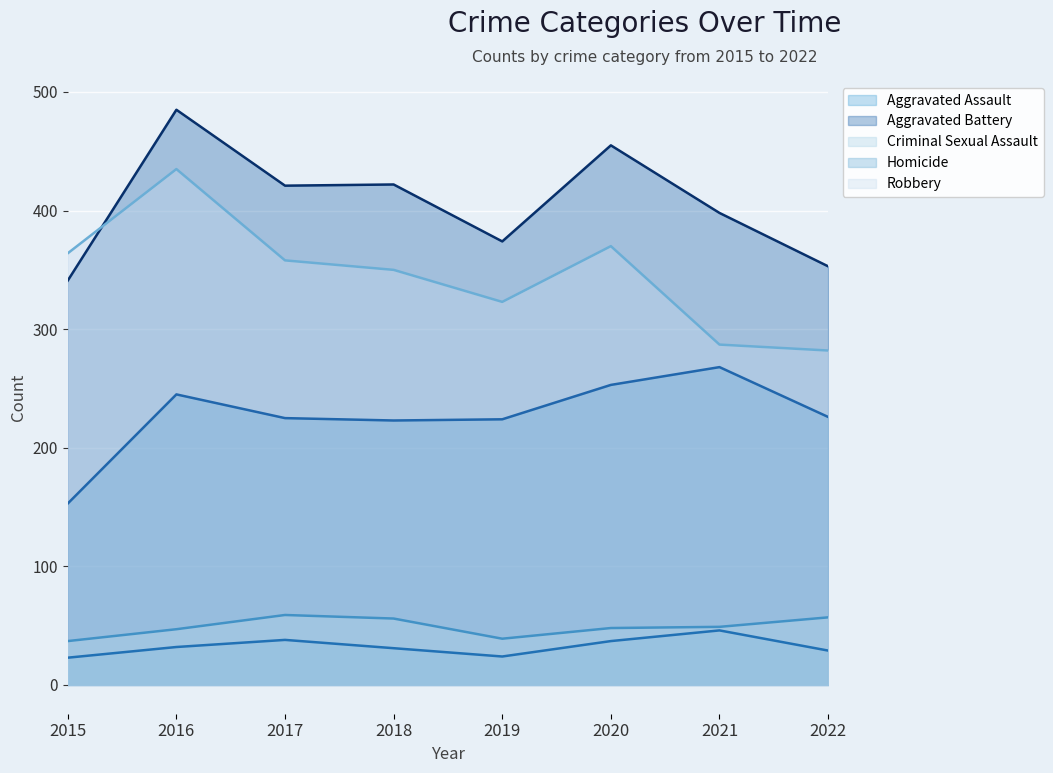

The value of Robbery at 2018 is 350. True or false?

True